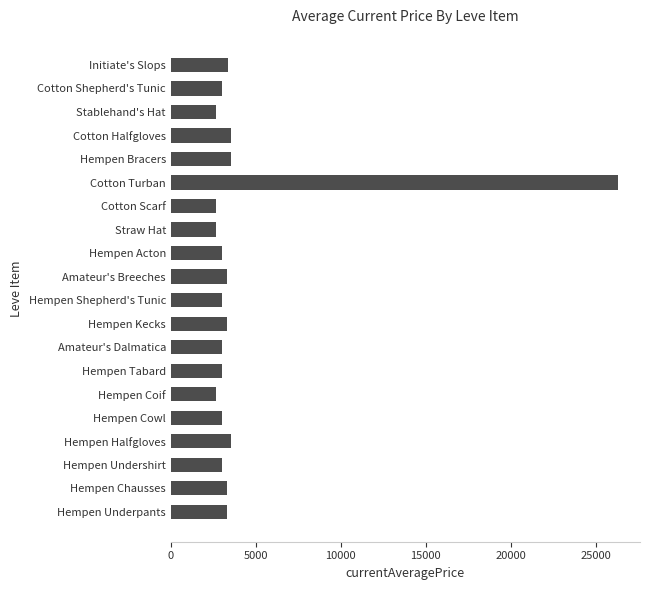

True or false: the data shows 2670 at Cotton Scarf.

True